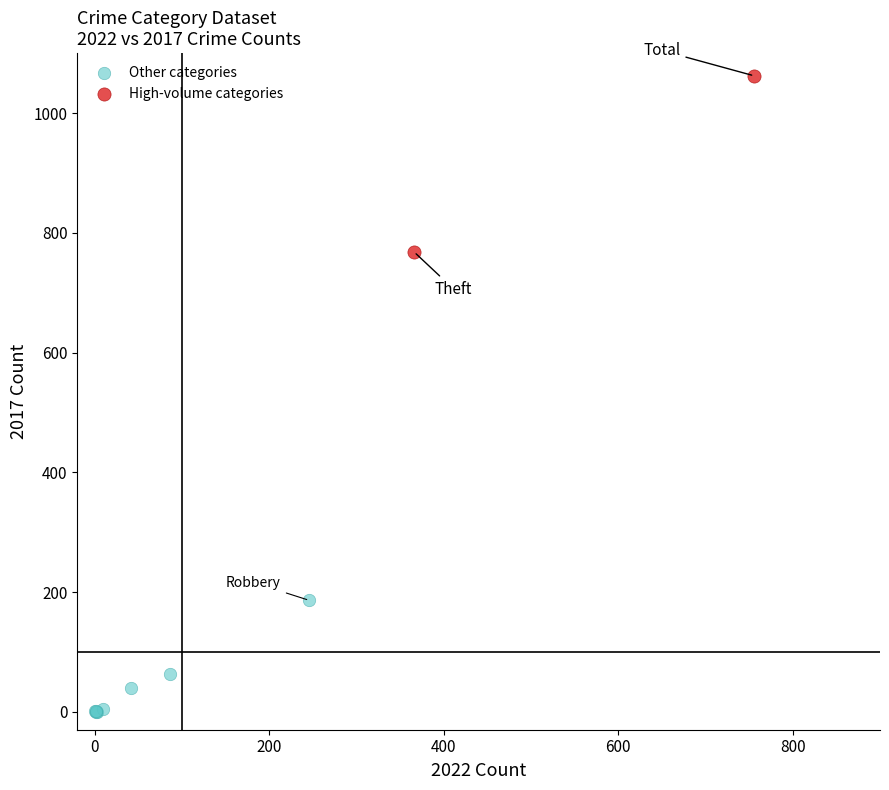

Which series reaches the minimum Y coordinate?

Other categories